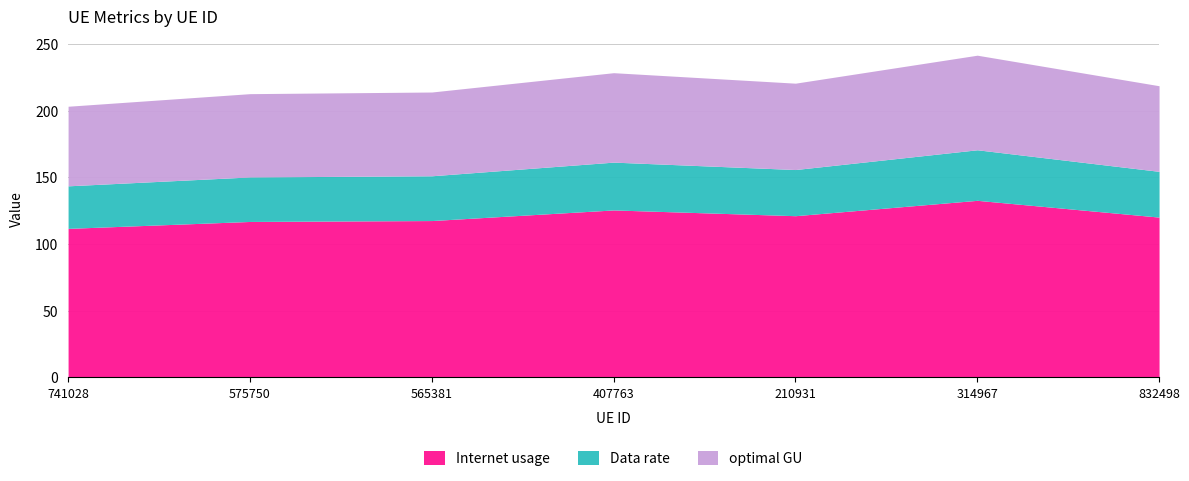

What is the minimum value for Internet usage?

111.7